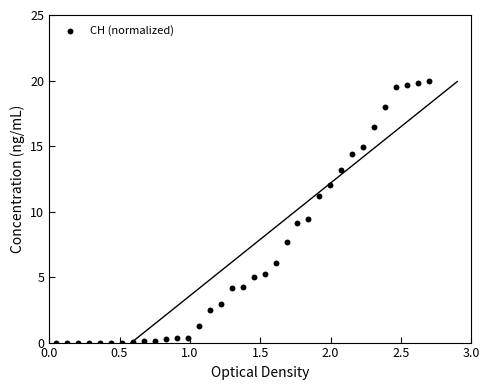

What is the range of X values (max minus min)?

2.7